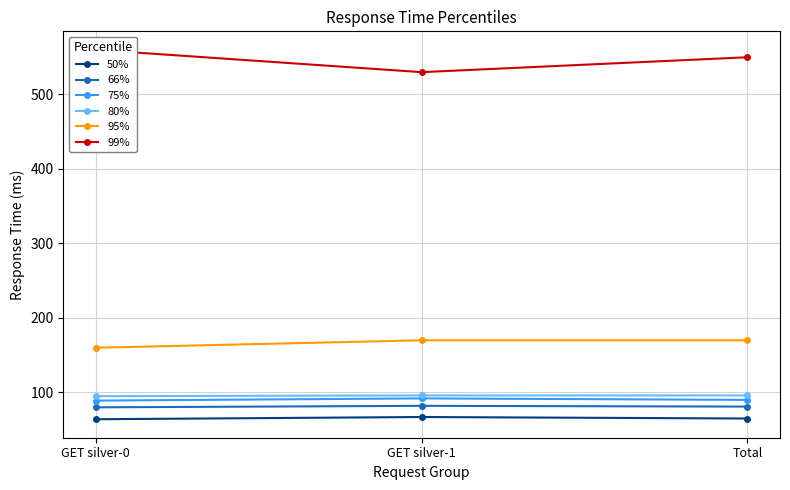

At which category is the sum across all series the highest?

Total